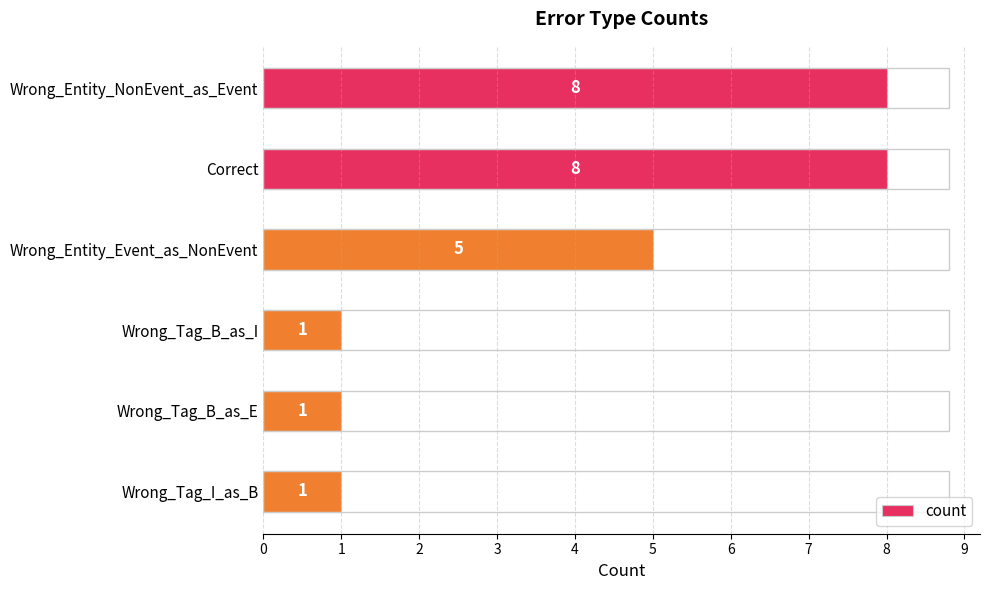

Where is the data nearest to the value 4?

Wrong_Entity_Event_as_NonEvent